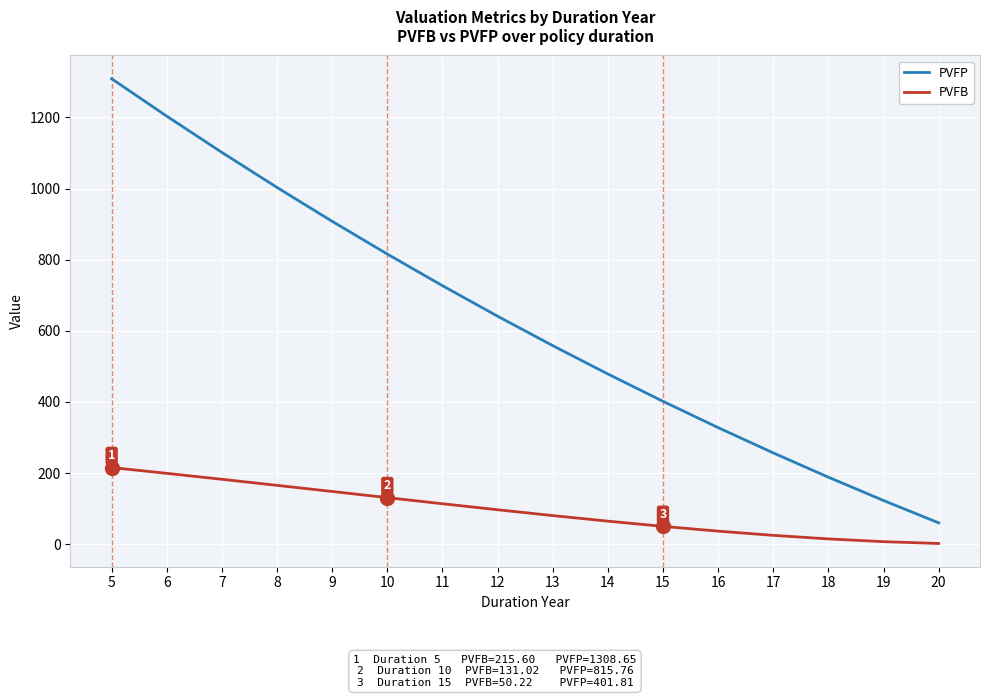

List the series in order of their overall mean, lowest first.

PVFB, PVFP